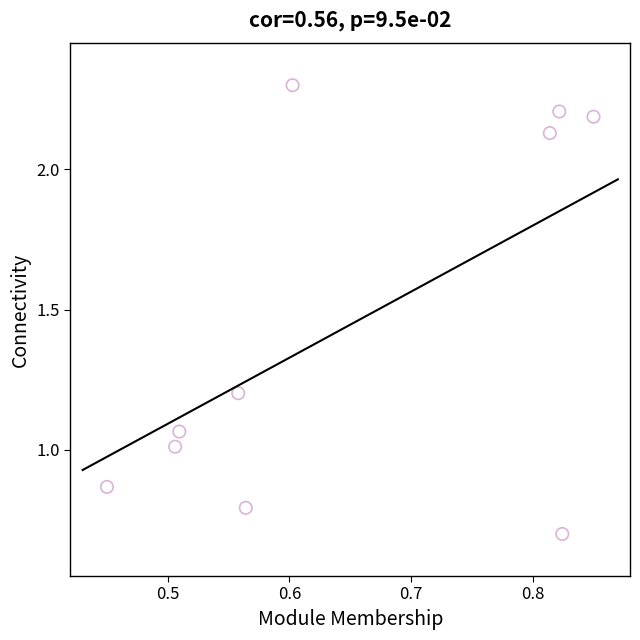

What is the range of X values (max minus min)?

0.4